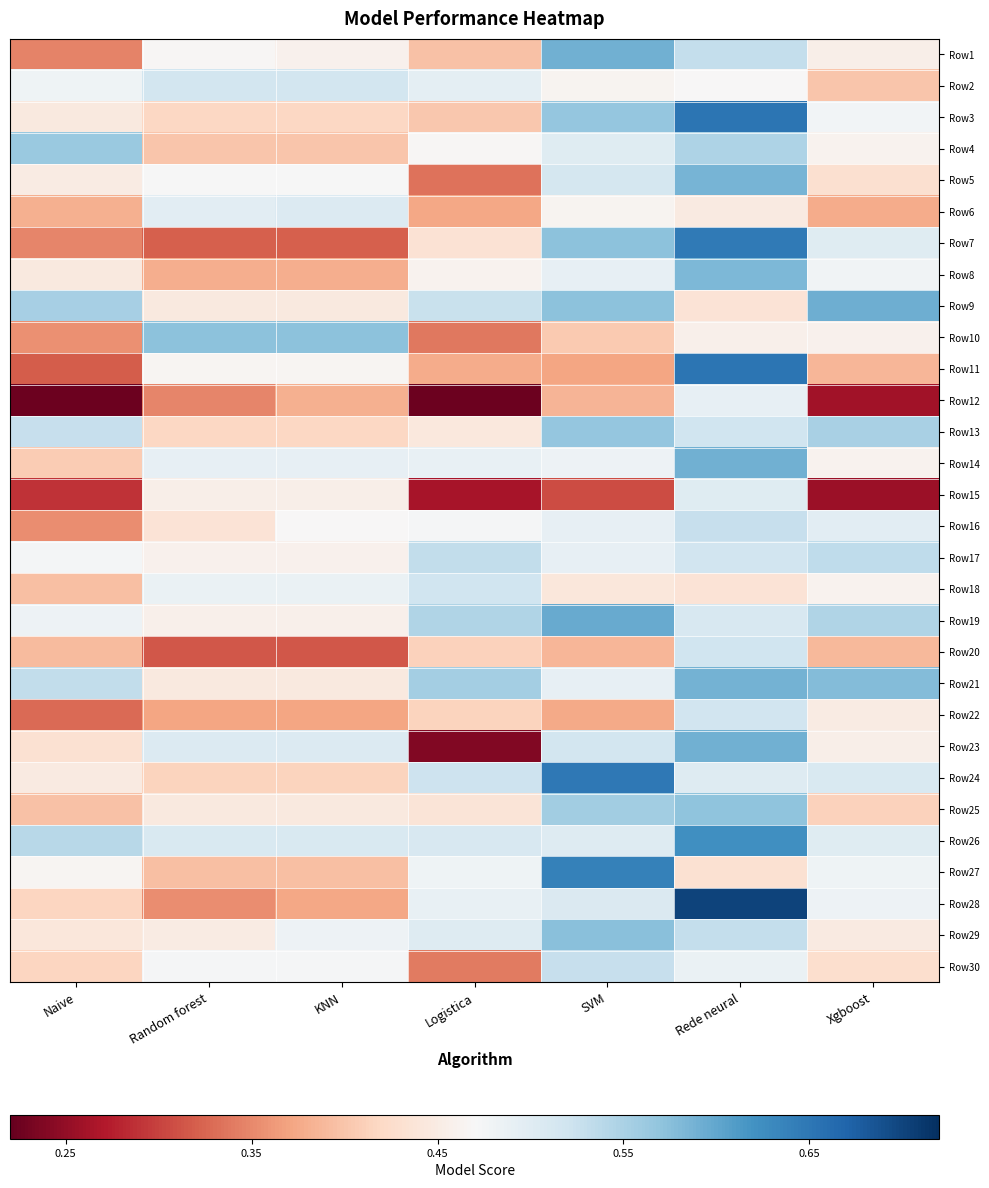

What is the total value across all series at Naive?

12.6